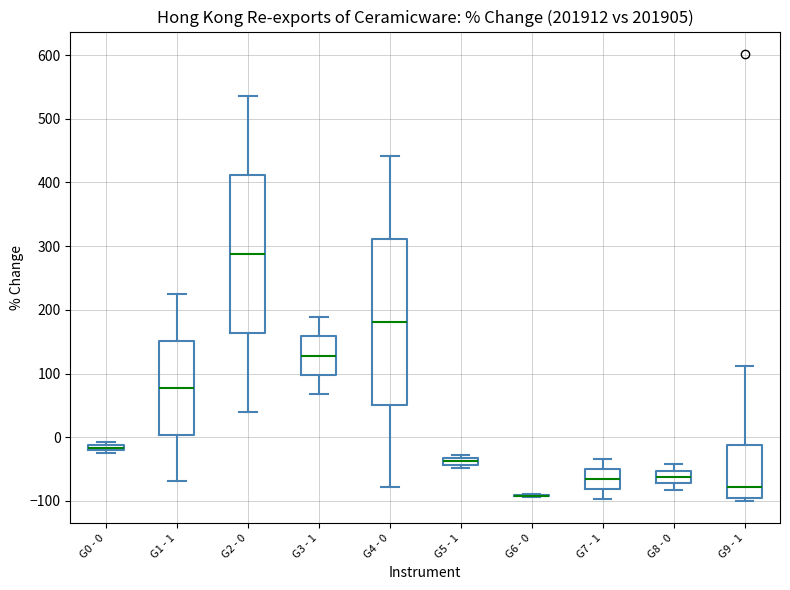

Where is the lower edge of the box for G9 - 1 on the y-axis? The values are not printed on the chart, so give them approximately, as read against the axis.

-100